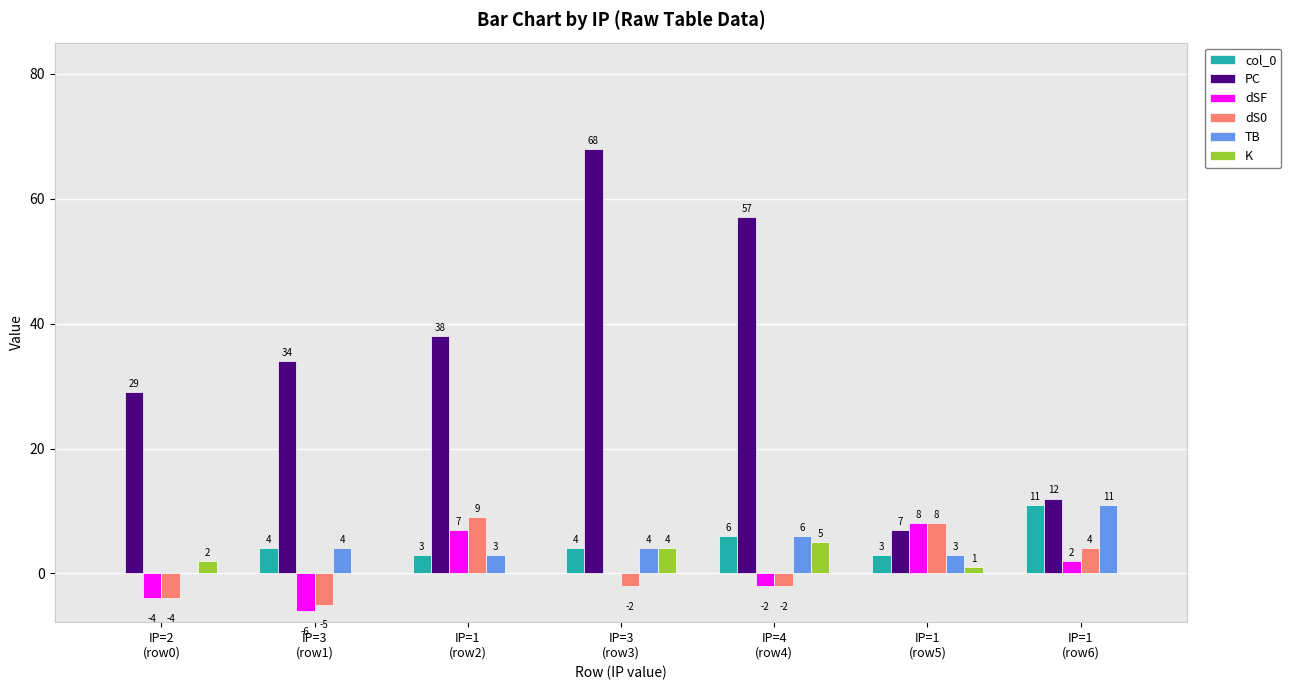

What is the highest value of the col_0 series?

11